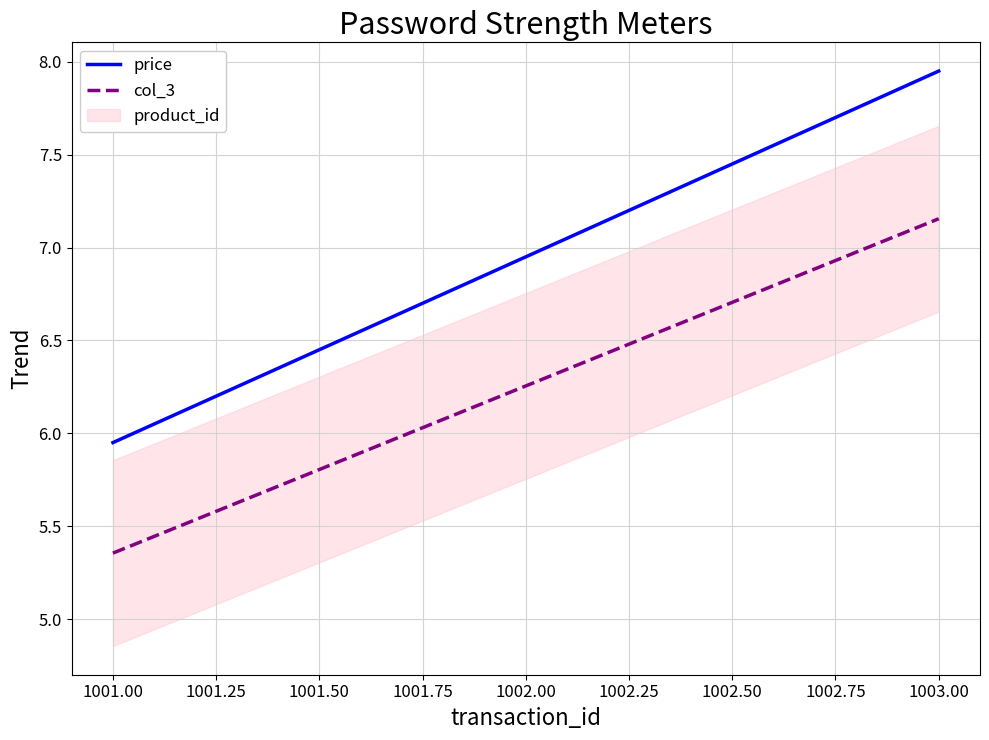

How many categories are shown in the chart?

3